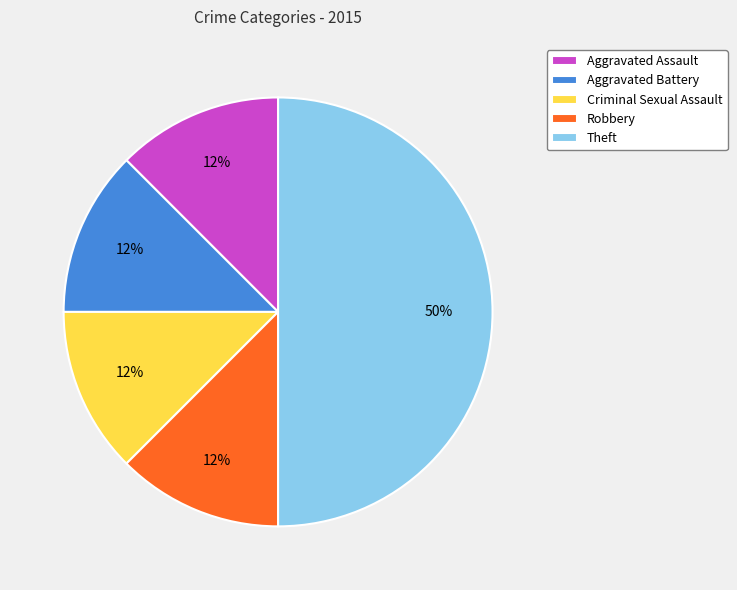

The Robbery slice represents 27% of the pie. True or false?

False